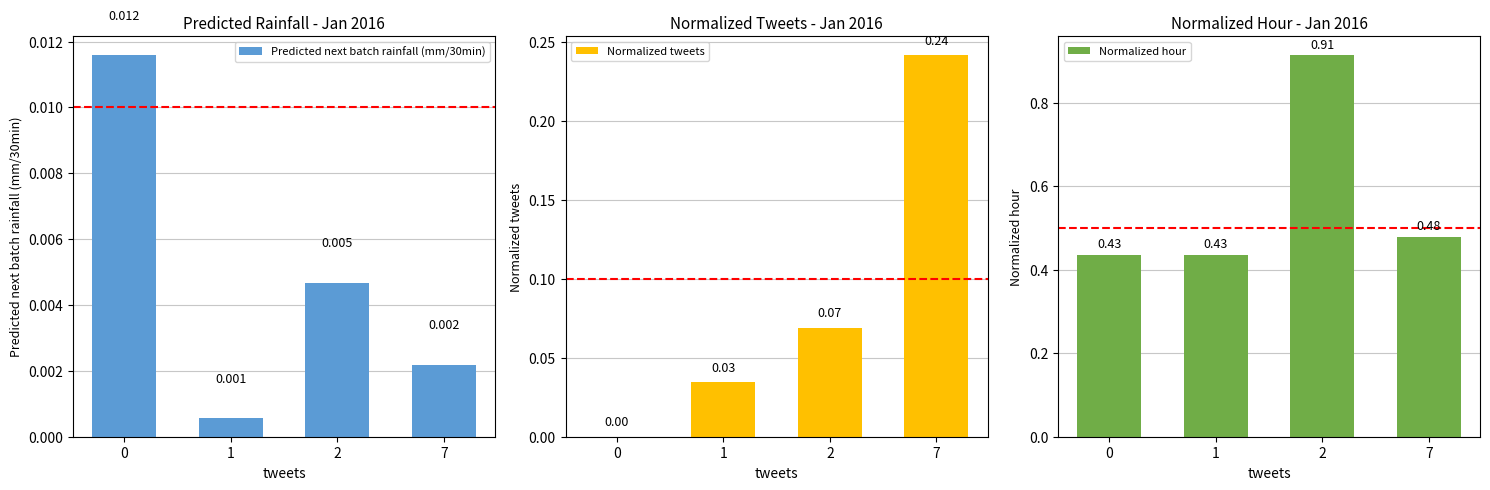

Reading right to left, what are all the values shown in this chart?

Predicted next batch rainfall (mm/30min): 7=0.0	2=0.0	1=0.0	0=0.0
Normalized tweets: 7=0.2	2=0.1	1=0.0	0=0.0
Normalized hour: 7=0.5	2=0.9	1=0.4	0=0.4